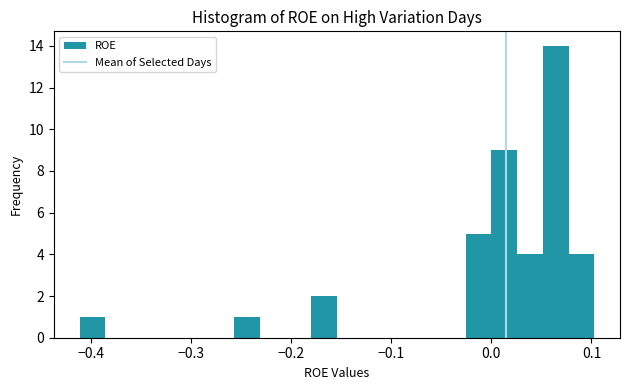

Read against the x-axis, roughly where is the centre of the tallest bar?

0.06